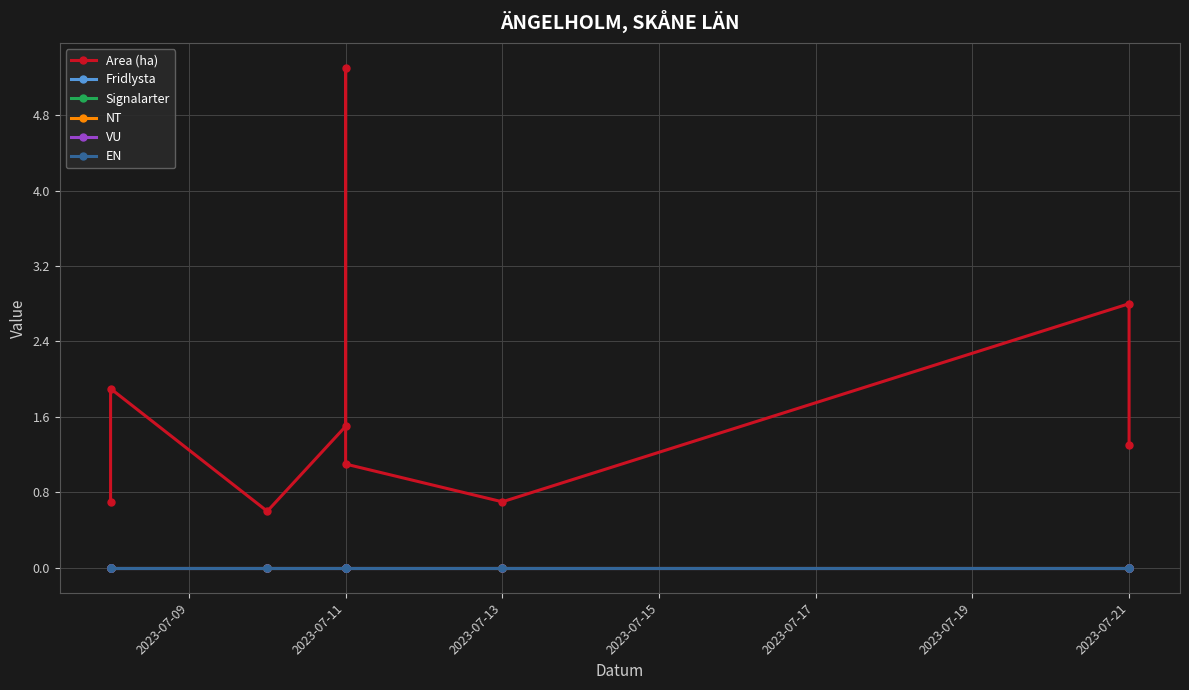

What is the value of the Area (ha) point at the 2nd from the left?

1.9